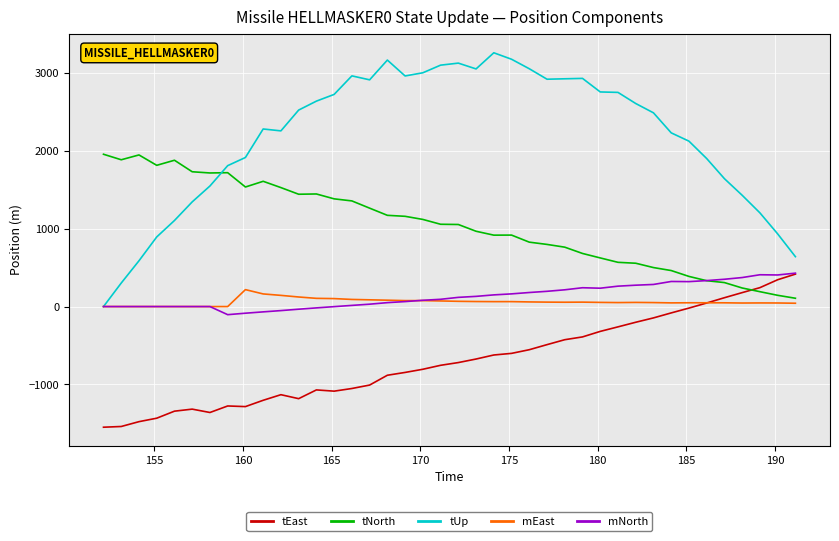

Which series has the largest range (max minus min)?

tUp